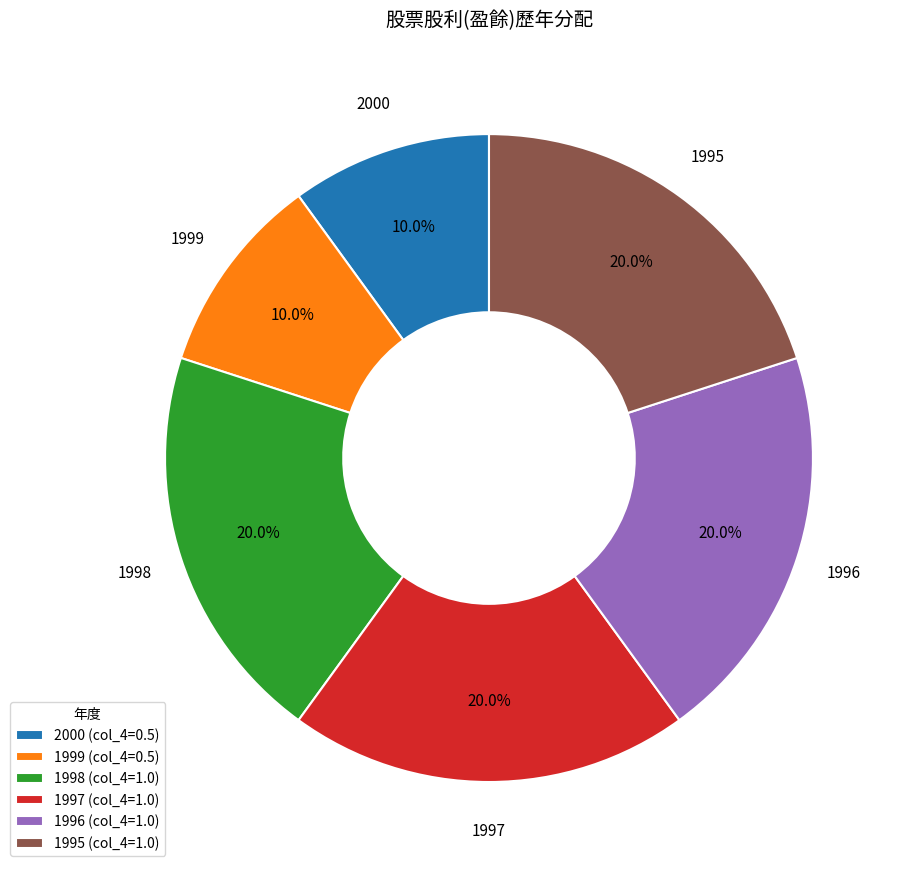

What percentage do 1996 (col_4=1.0) and 1999 (col_4=0.5) together represent?

30.0%